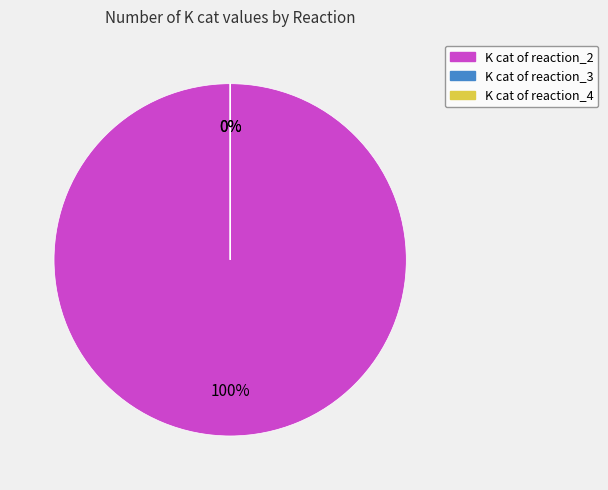

The reaction_2 slice represents 99% of the pie. True or false?

False